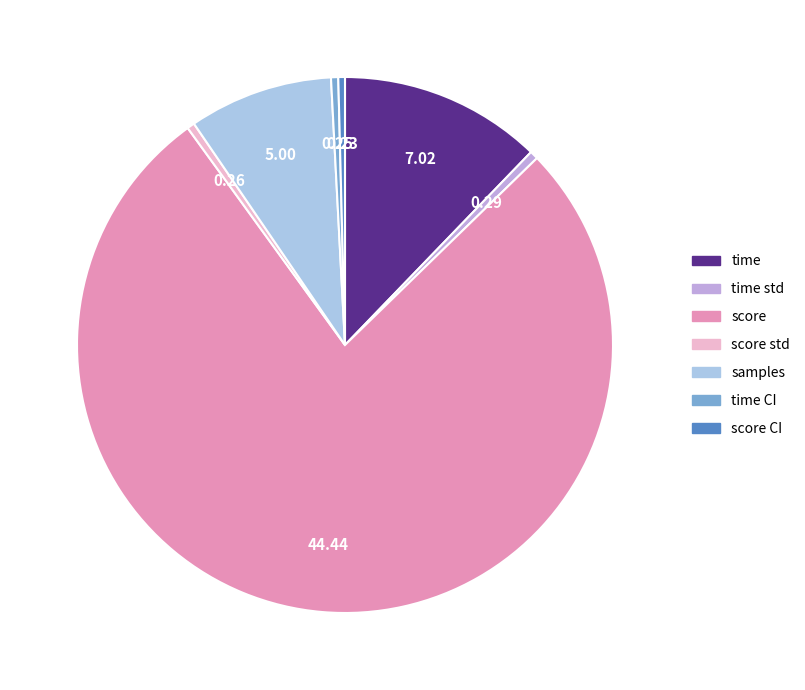

Which slice is the largest?

score